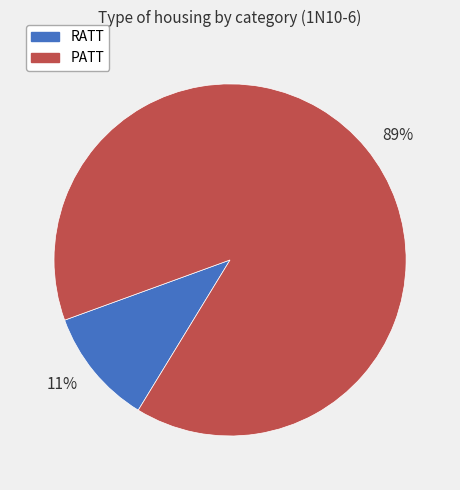

Is there any slice that represents more than half of the pie?

Yes